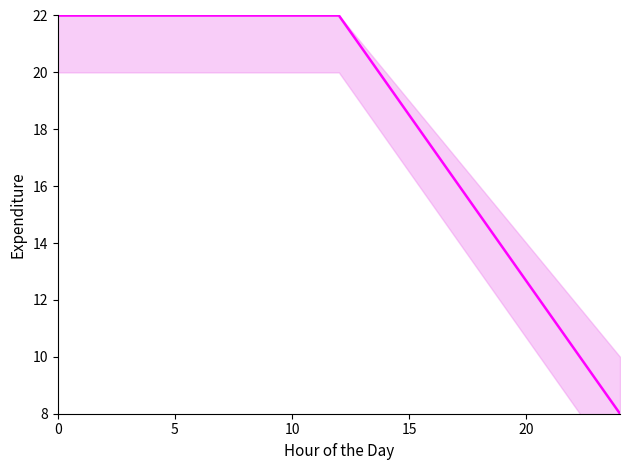

What is the average value?

18.4